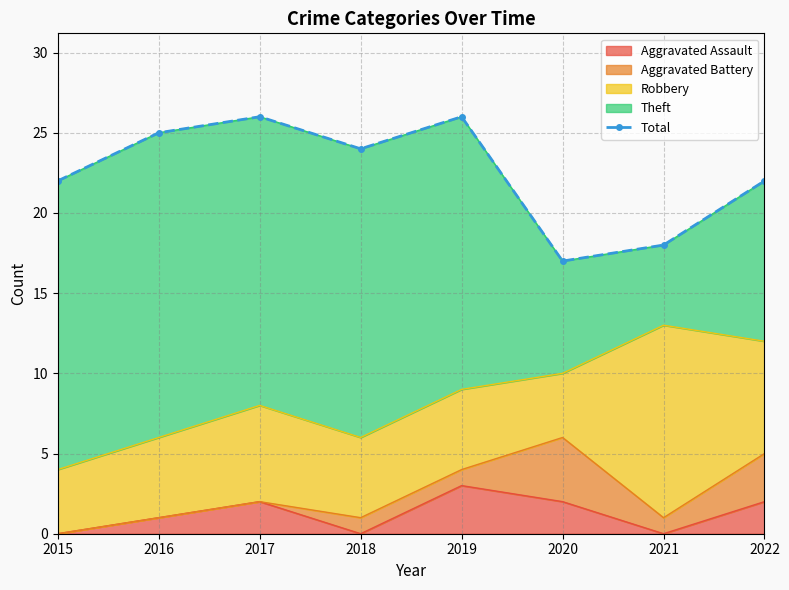

Which label corresponds to the largest value in the chart?

2017